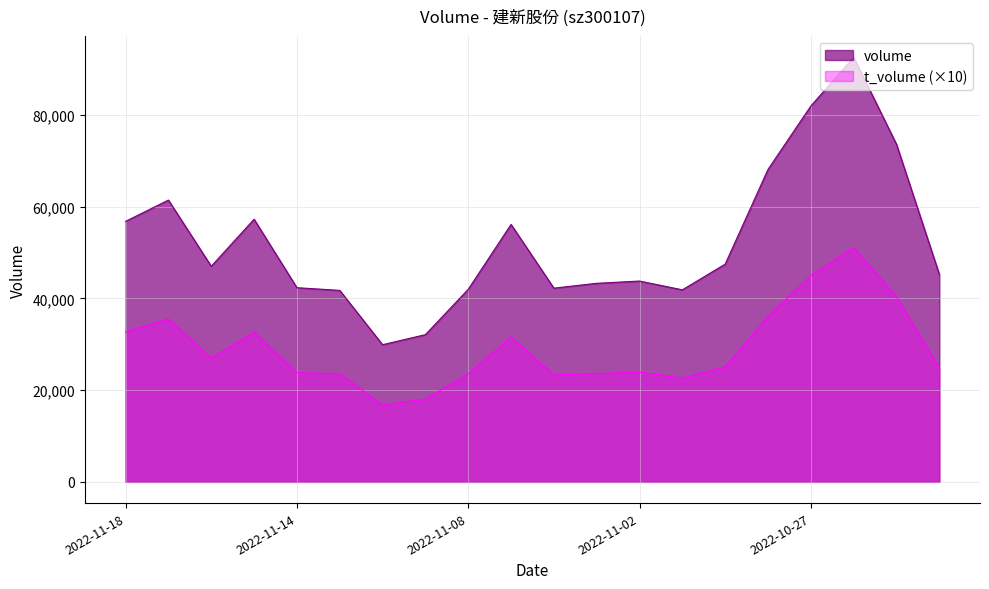

At which label does t_volume first exceed 25060?

2022-11-18